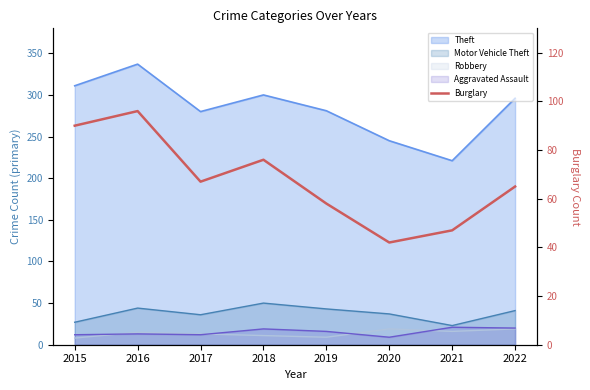

Where is the data nearest to the value 69?

2017